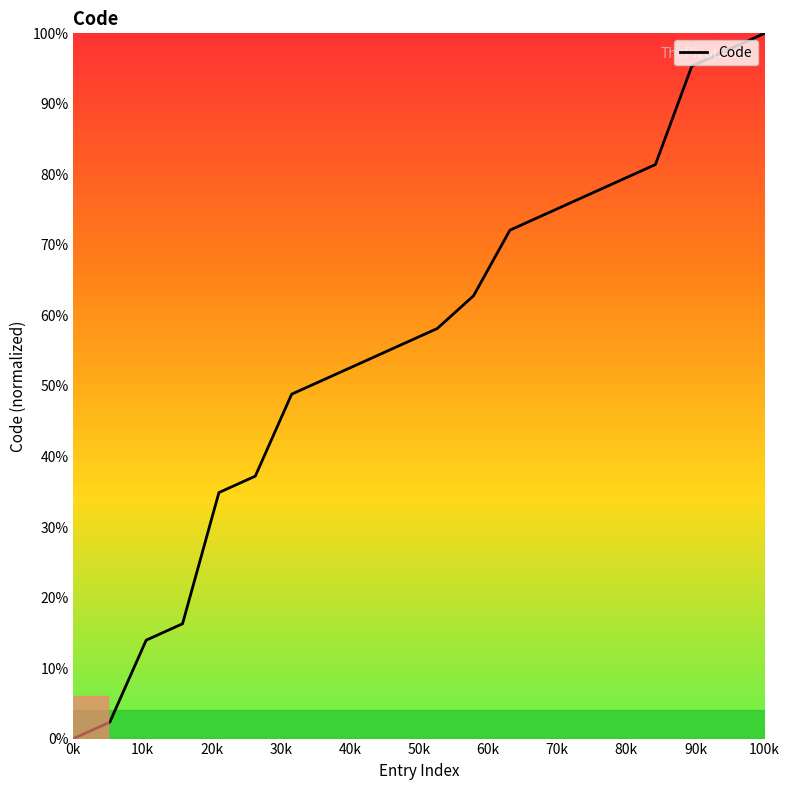

What is the difference between the maximum and minimum values?

100.0